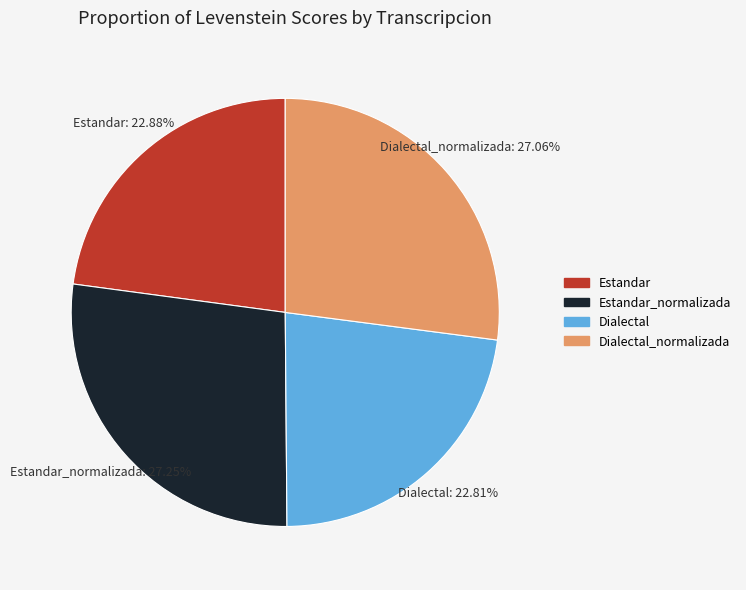

Is there a majority slice in this chart?

No